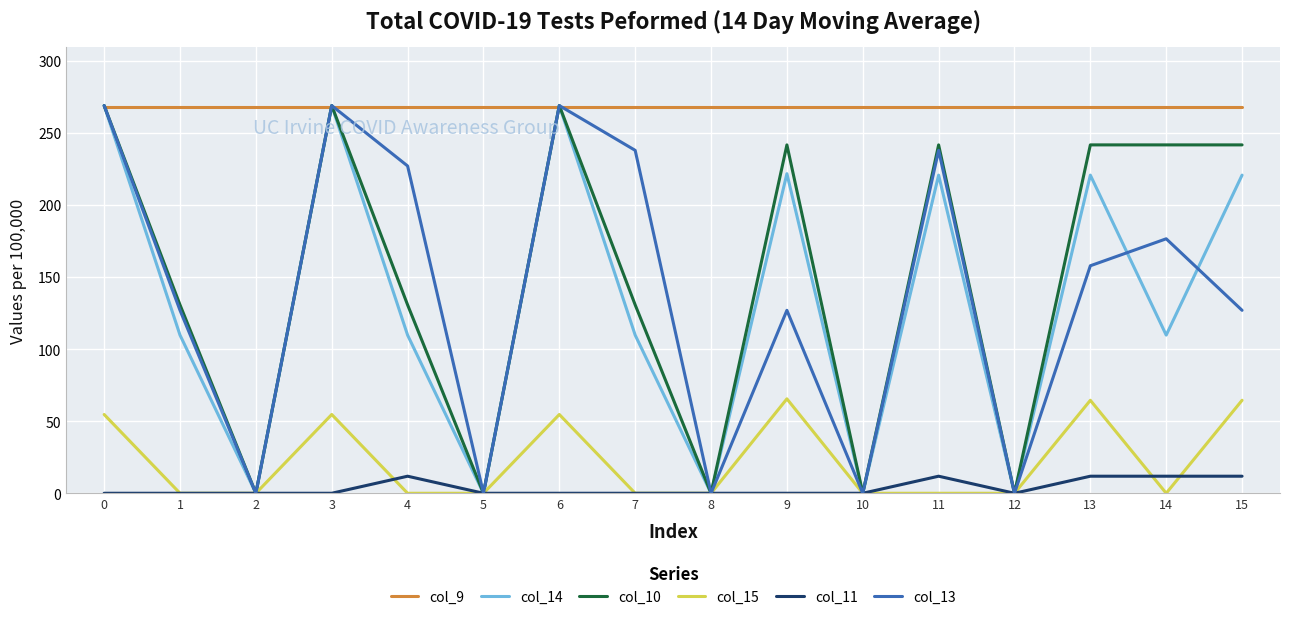

Is the value of col_15 at 6 greater than the value of col_13 at 4?

No